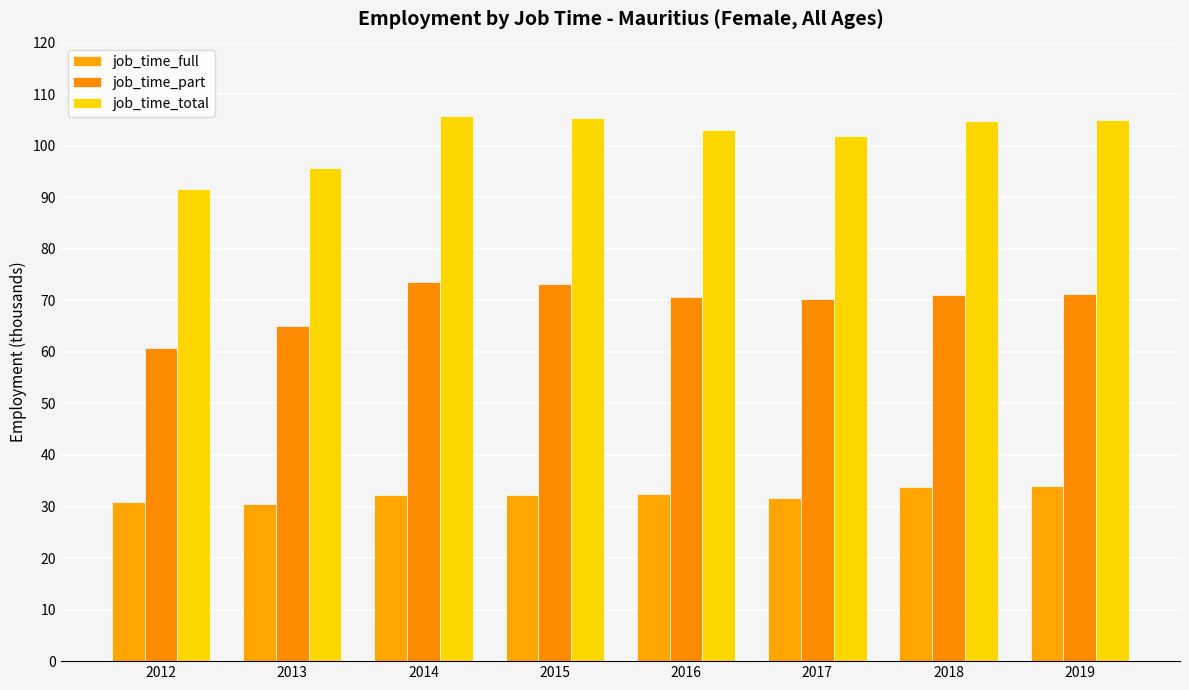

At which label is job_time_total closest to 98?

2013